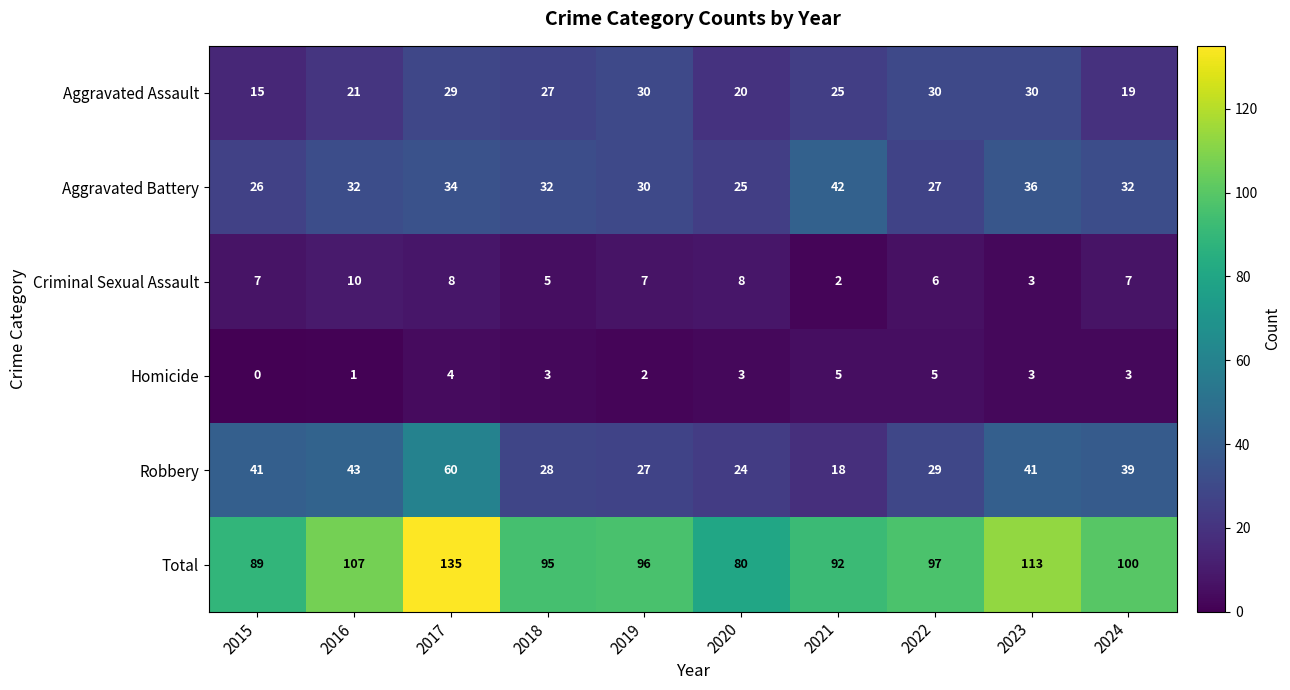

At which label does Total first exceed 97?

2016